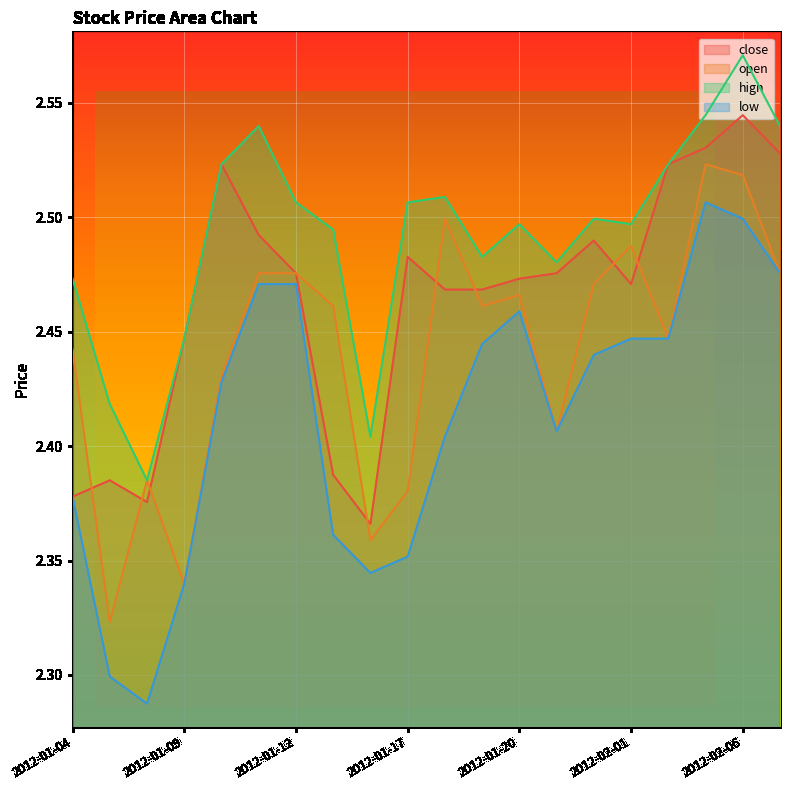

What is the smallest value displayed?

2.3